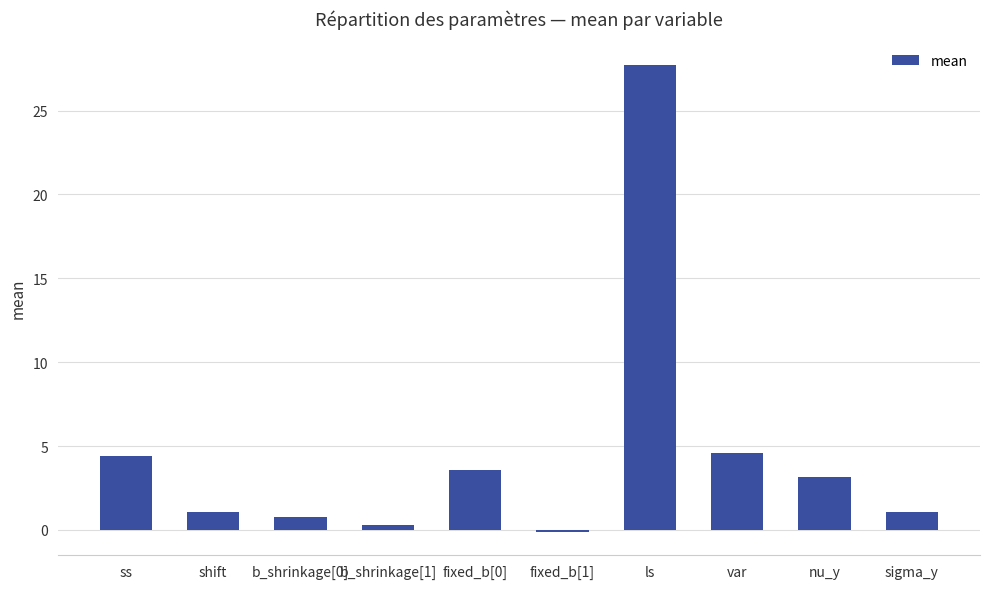

What is the difference between the second highest and second lowest values?

4.3